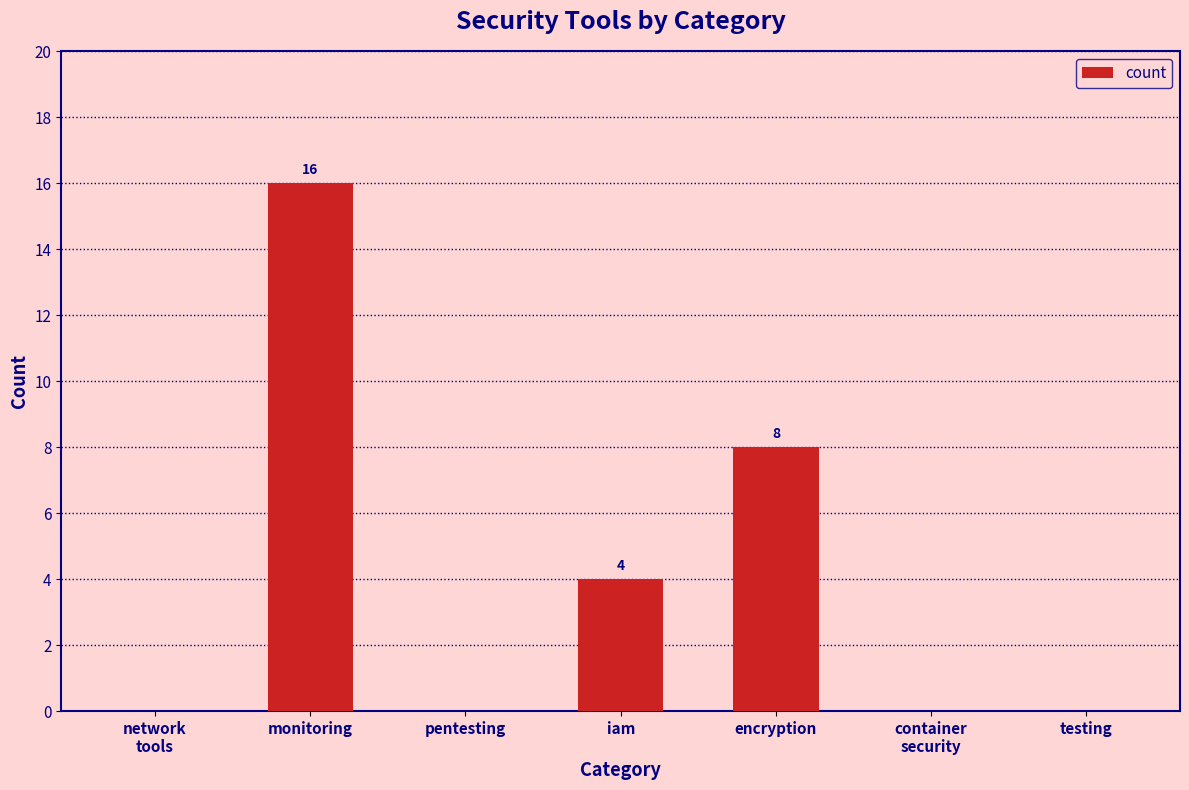

Count the values in the range 0 to 8.

6